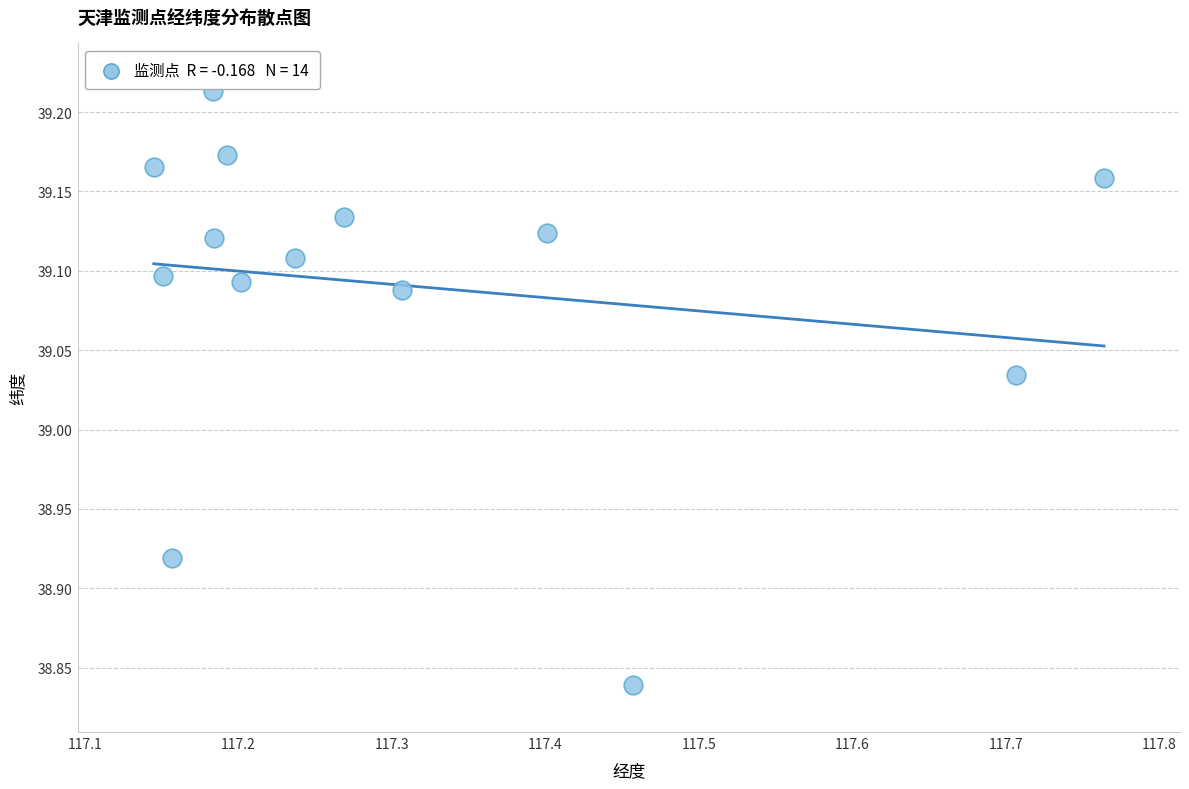

What is the range of Y values (max minus min)?

0.4